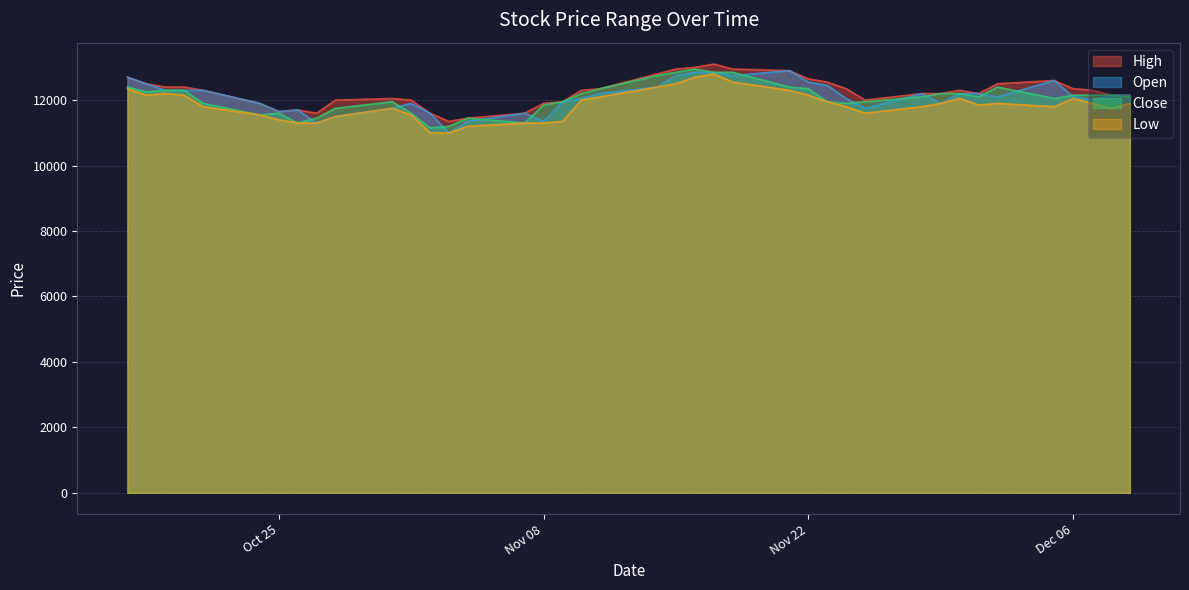

What is the minimum value for Close?

11150